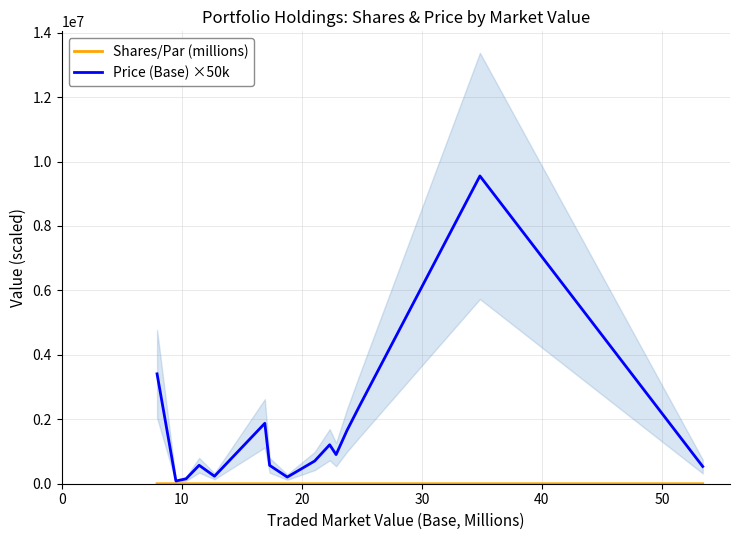

Reading right to left, list all the values displayed in this chart.

Shares/Par (millions): 5.0	0.2	0.5	0.7	1.3	0.9	1.5	4.5	1.5	0.5	2.7	1.0	3.4	5.6	0.1
Price (Base) ×50k: 535000.0	9551000.0	2405000.0	1650000.0	904000.0	1209000.0	704500.0	206500.0	570000.0	1875000.0	232500.0	572500.0	151000.0	85000.0	3410000.0